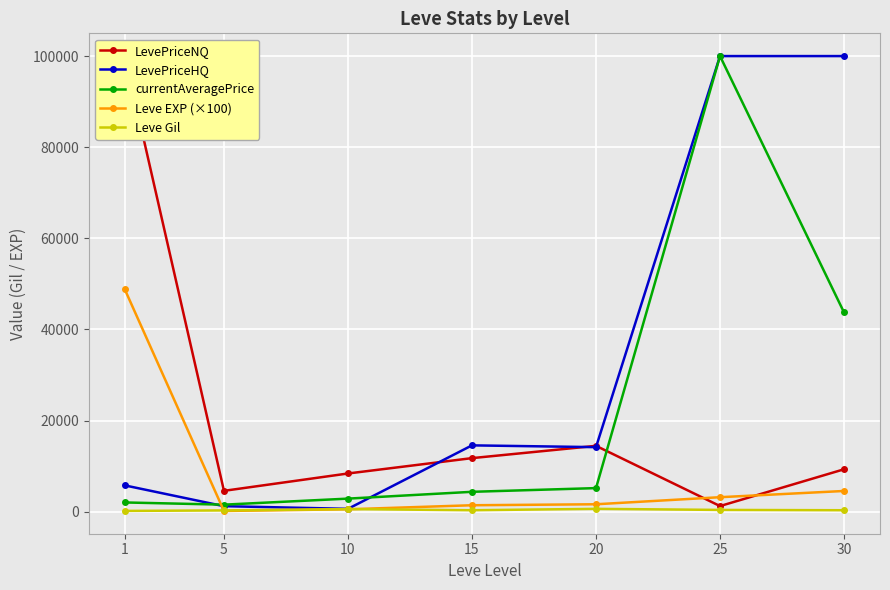

At how many categories does at least one series exceed 38888?

3